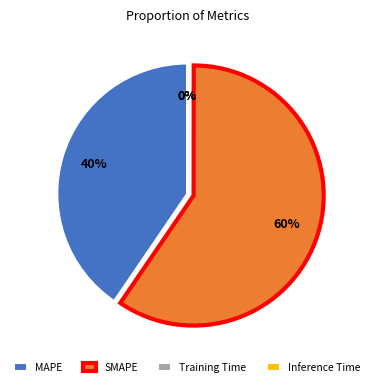

Which category has the biggest portion of the pie?

SMAPE